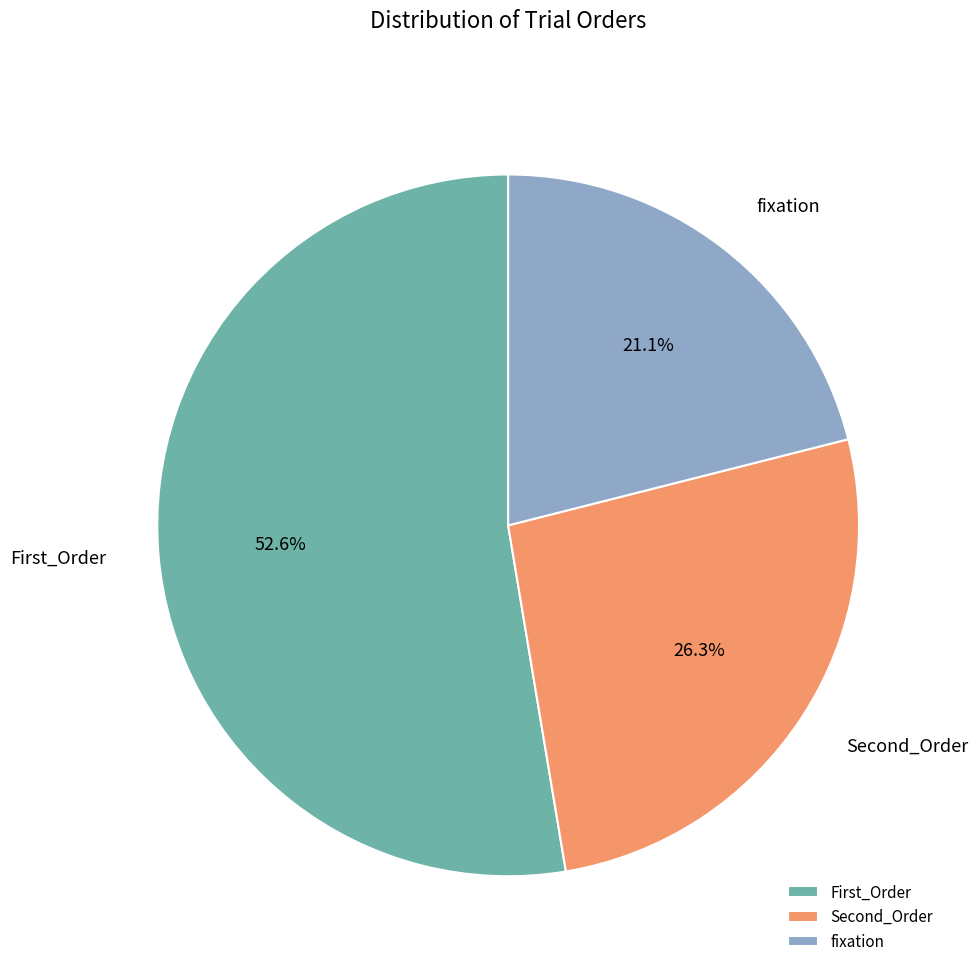

Between Second_Order and First_Order, which is larger?

First_Order